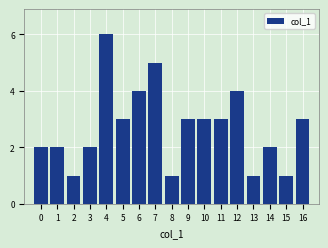

Reading left to right, transcribe all the data shown in this chart.

2	2	1	2	6	3	4	5	1	3	3	3	4	1	2	1	3